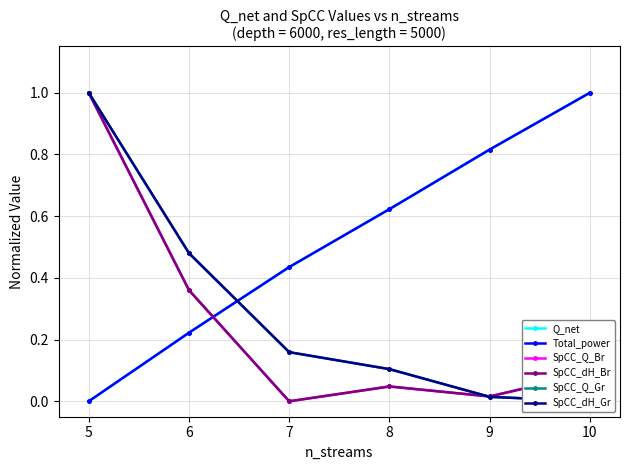

The SpCC_dH_Gr series shows 0.8 at 6. True or false?

False